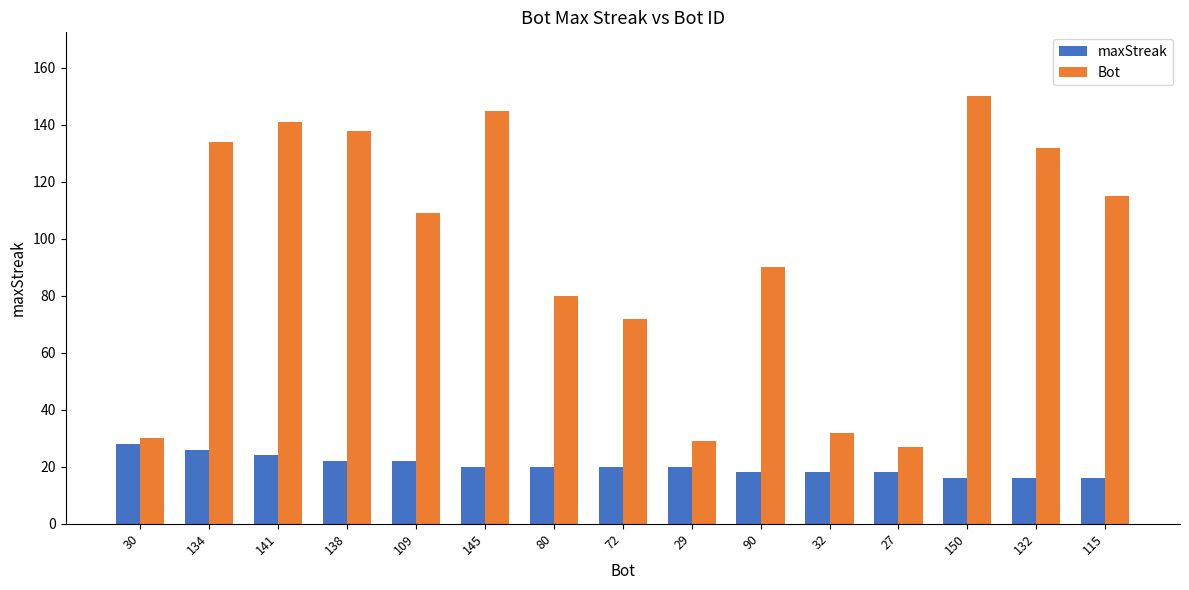

What is the sum of all Bot values?

1424